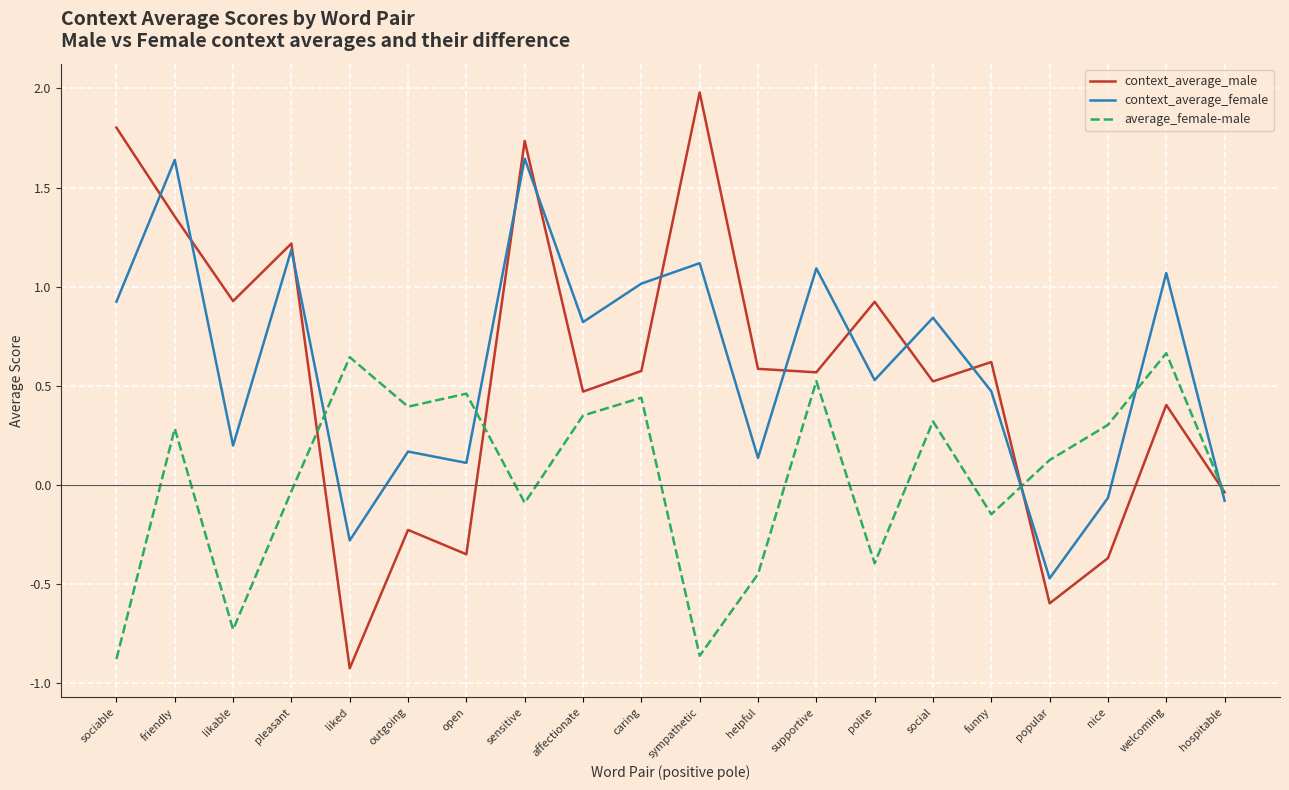

Which series has the widest spread of values?

context_average_male